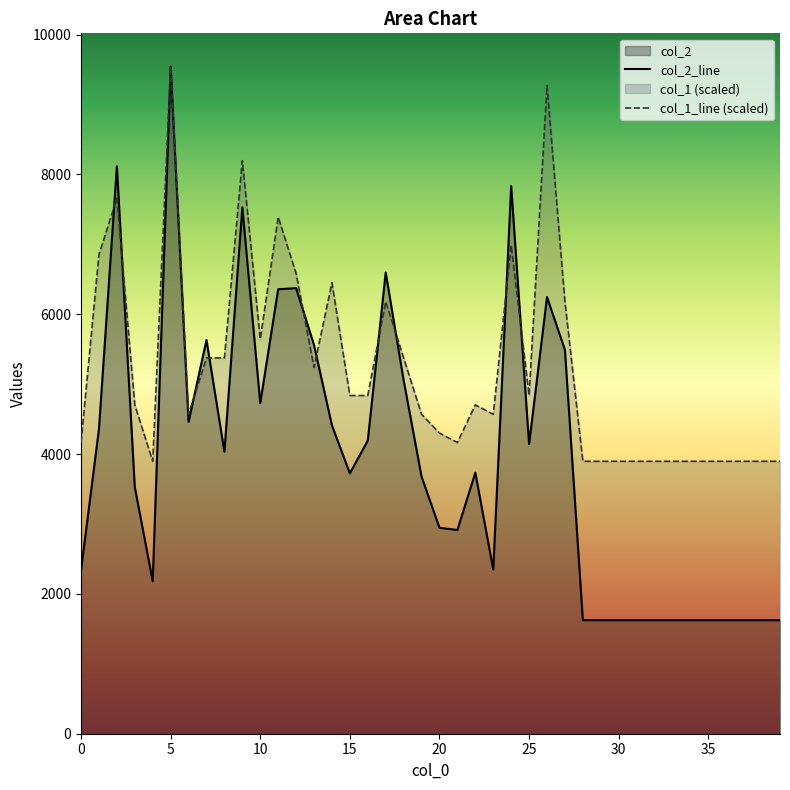

What is the difference between the maximum and minimum values in the col_1 series?

5644.6